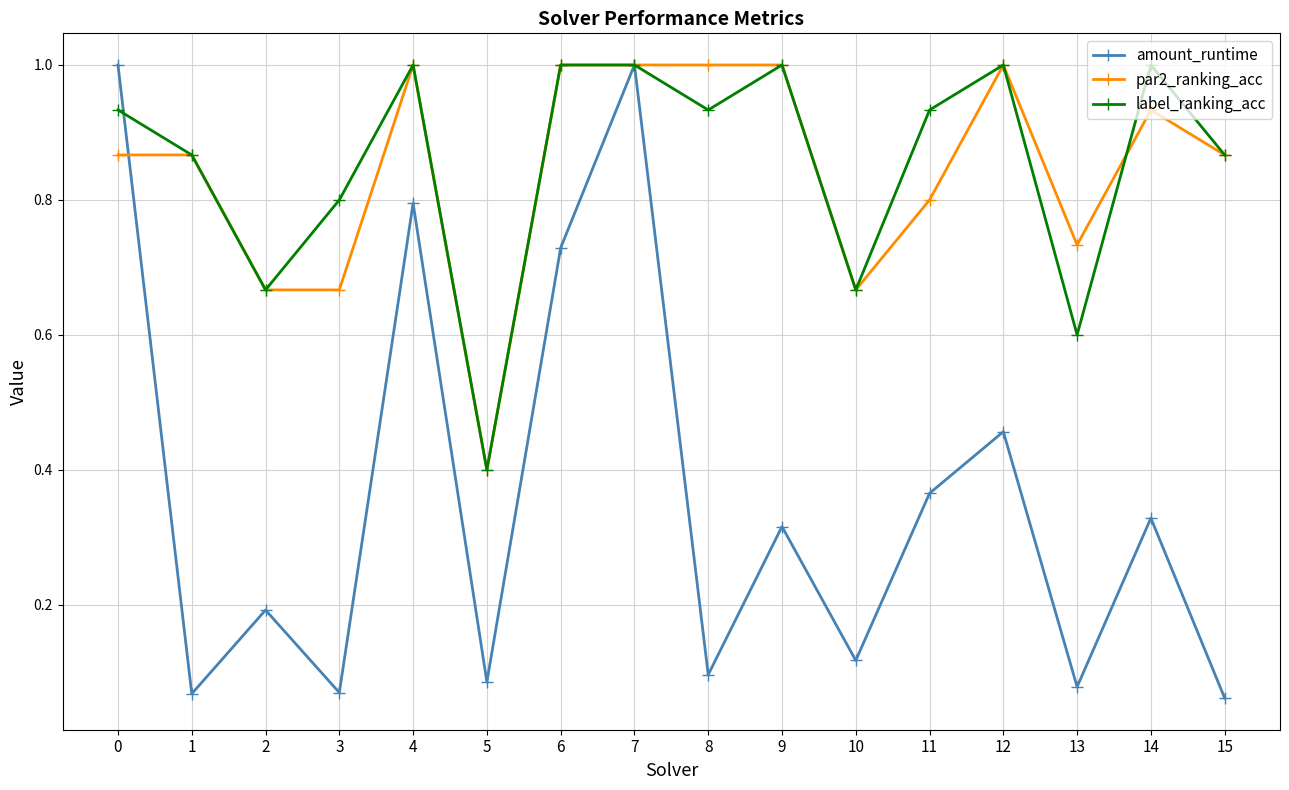

At 0, list the series in order from largest to smallest.

amount_runtime, label_ranking_acc, par2_ranking_acc